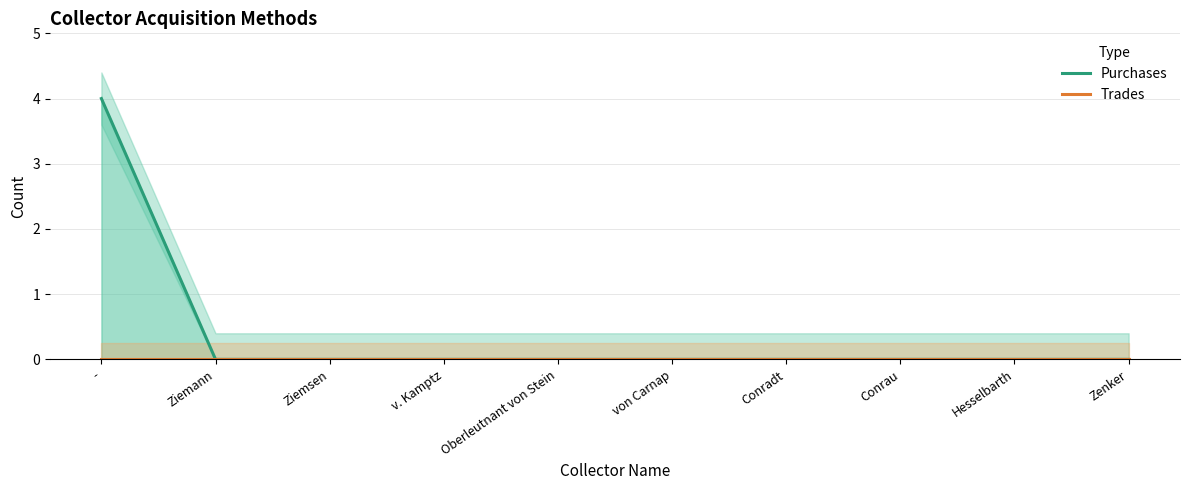

What is the label of the 10th point from the right?

-